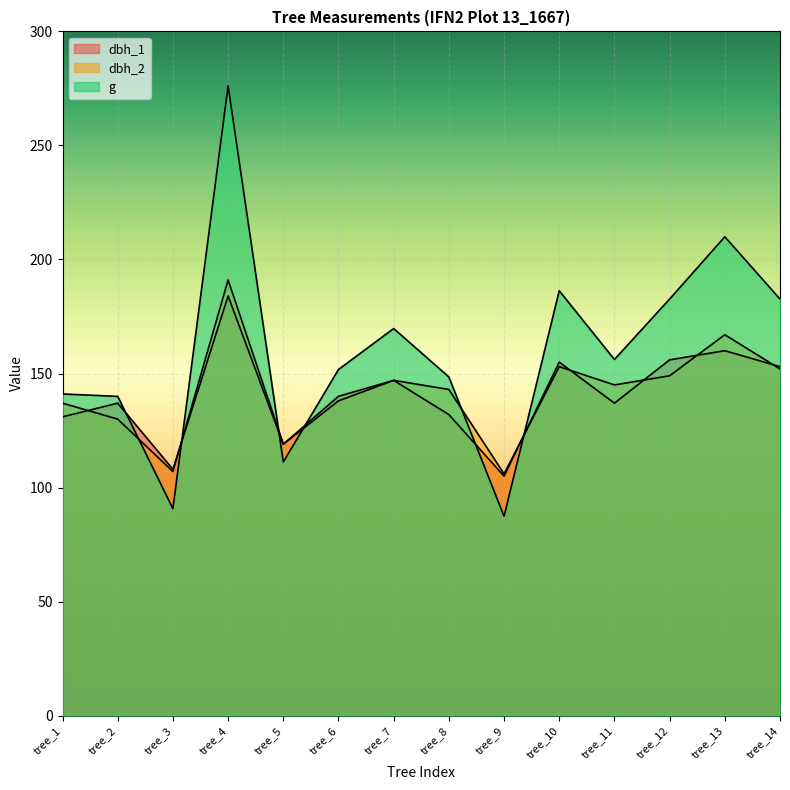

In g, how many points are higher than both neighbors (excluding endpoints)?

4